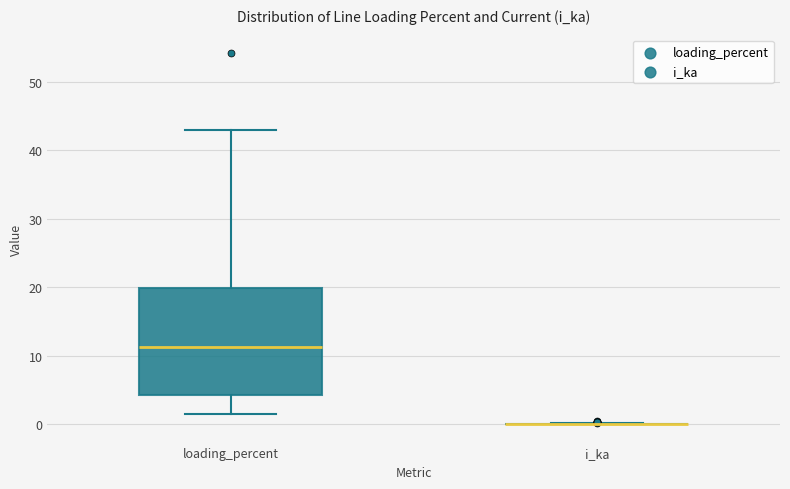

Which box is the tallest, from its lower edge to its upper edge?

loading_percent